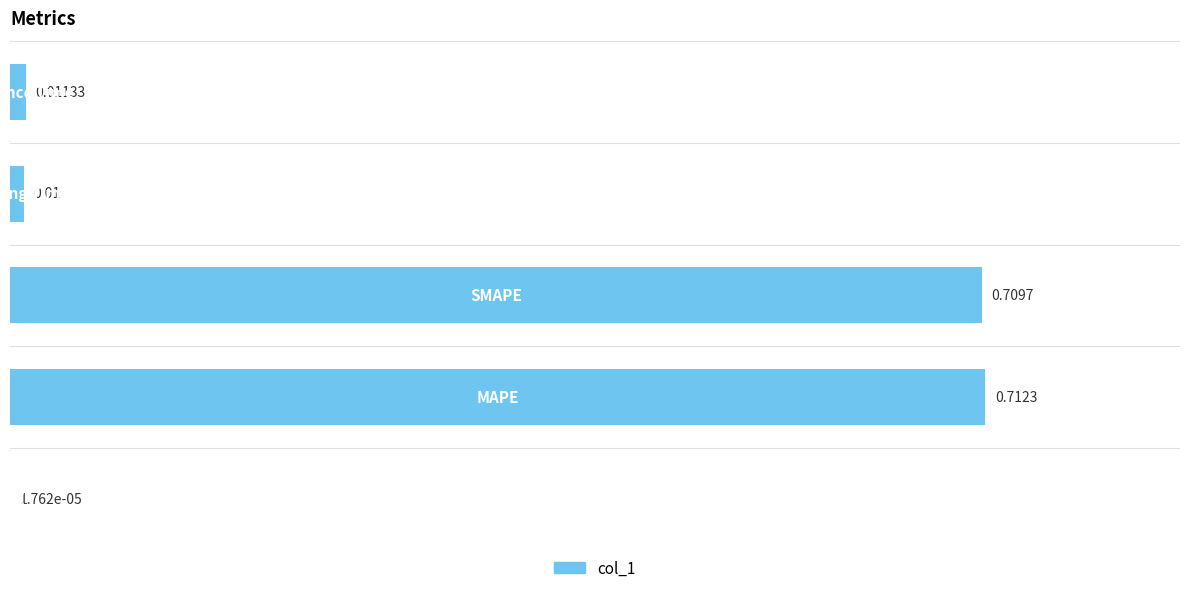

Are the bars horizontal?

Yes